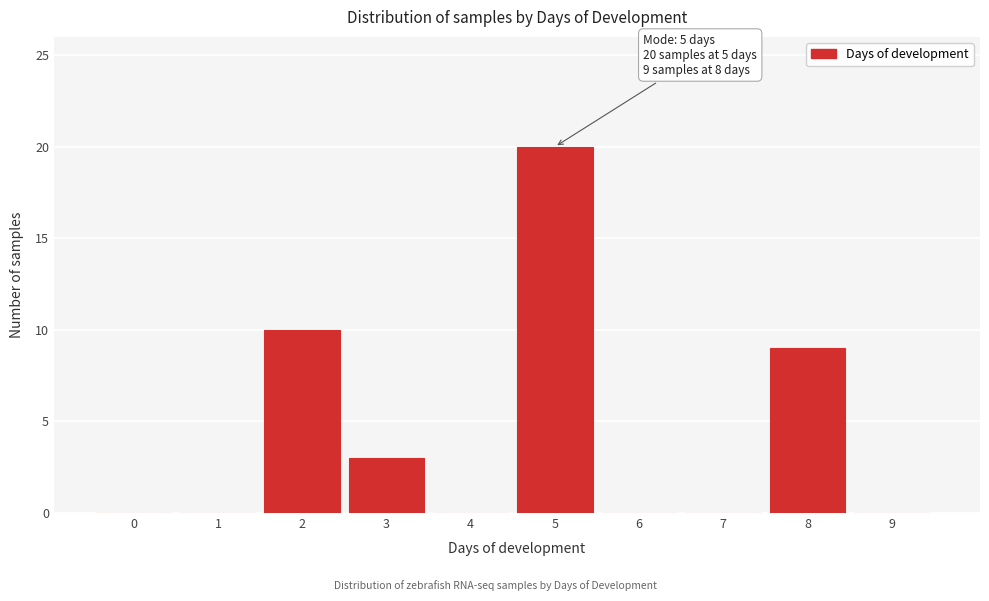

Reading right to left, what are all the values shown in this chart?

9=0	8=9	7=0	6=0	5=20	4=0	3=3	2=10	1=0	0=0